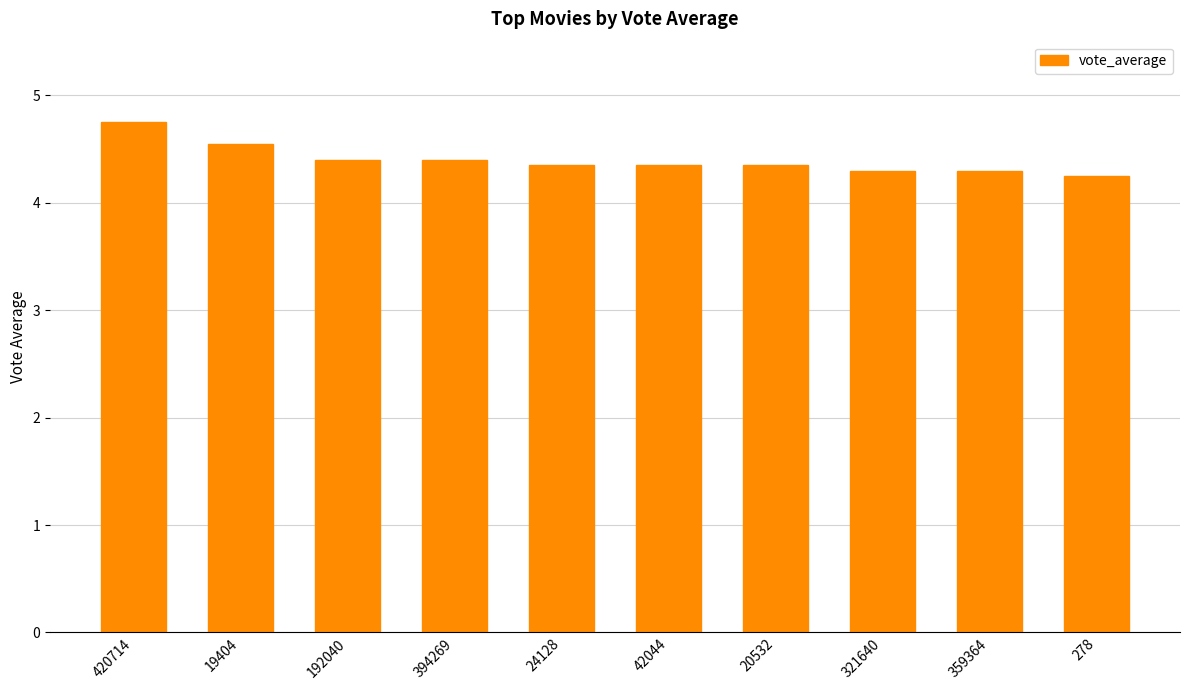

At which category does the chart reach its minimum across all series?

278